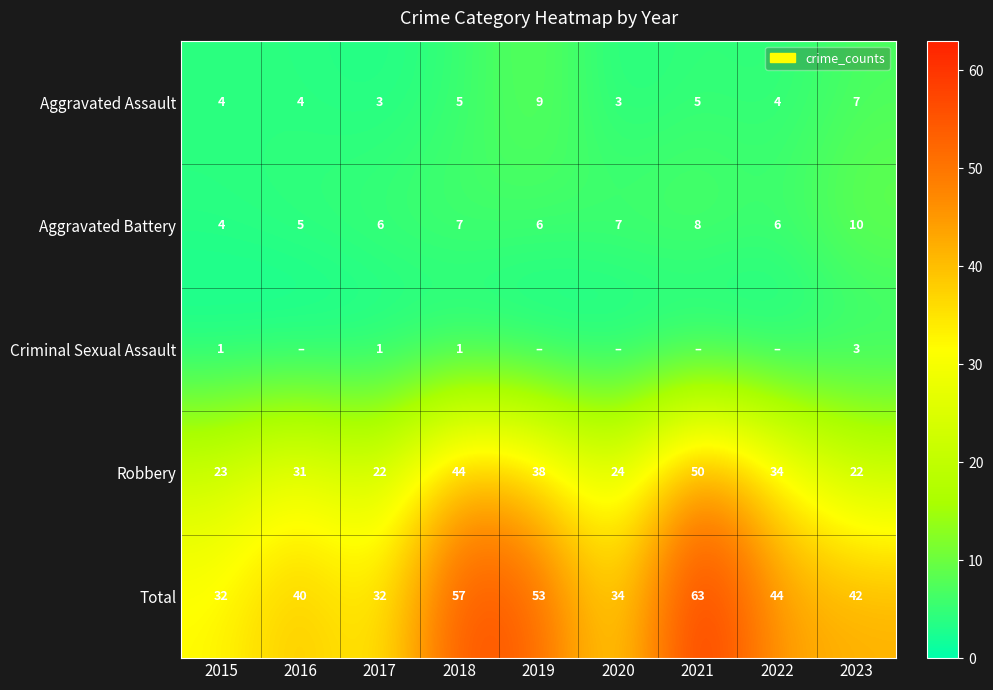

What is the difference between the highest and lowest values at 2019?

53